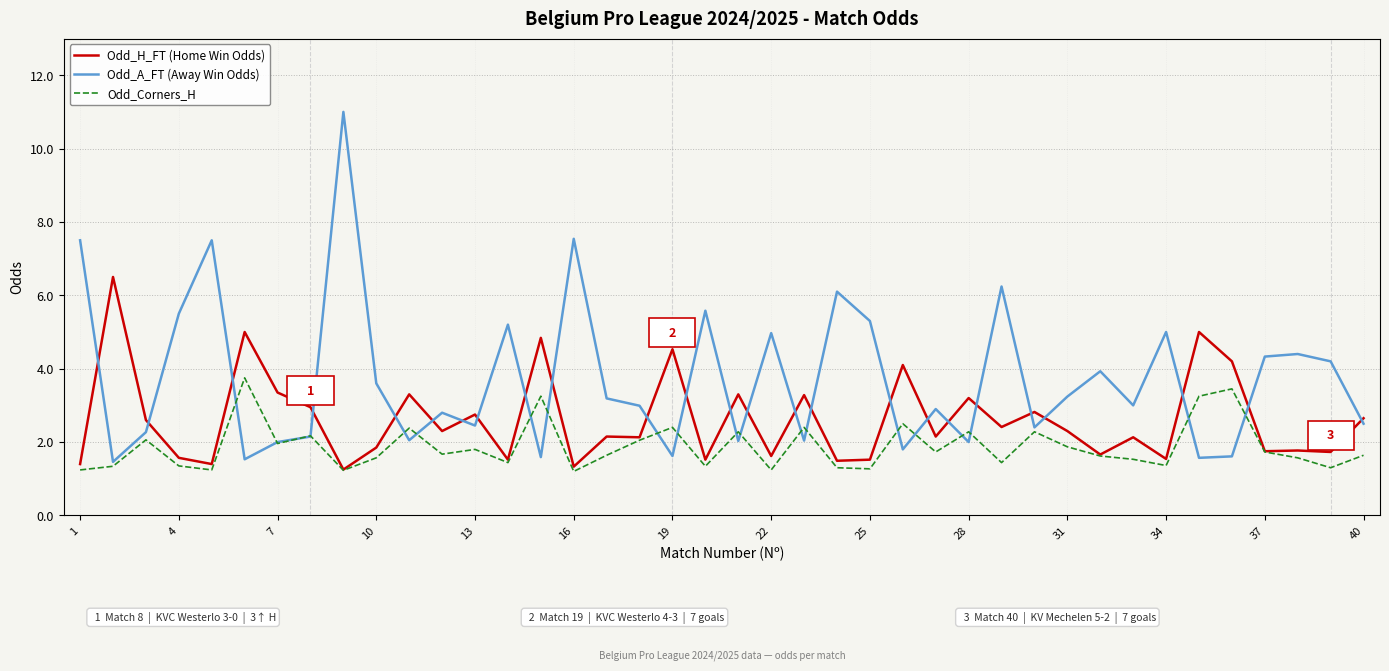

List the series in order of their peak value, highest first.

Odd_A_FT (Away Win Odds), Odd_H_FT (Home Win Odds), Odd_Corners_H